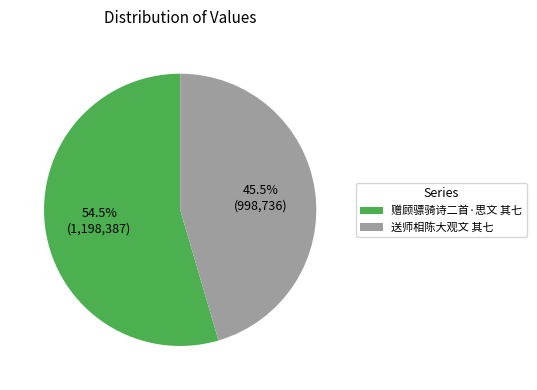

Combined, what portion of the pie is 赠顾骠骑诗二首·思文 其七 and 送师相陈大观文 其七?

100.0%